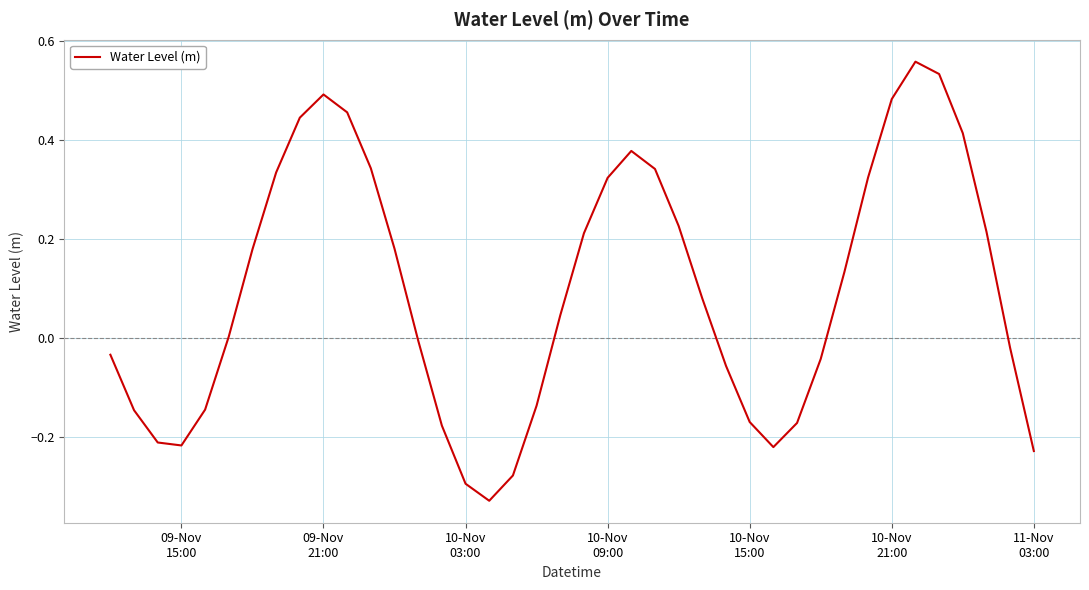

True or false: the data has more than 1 interior local peaks.

True